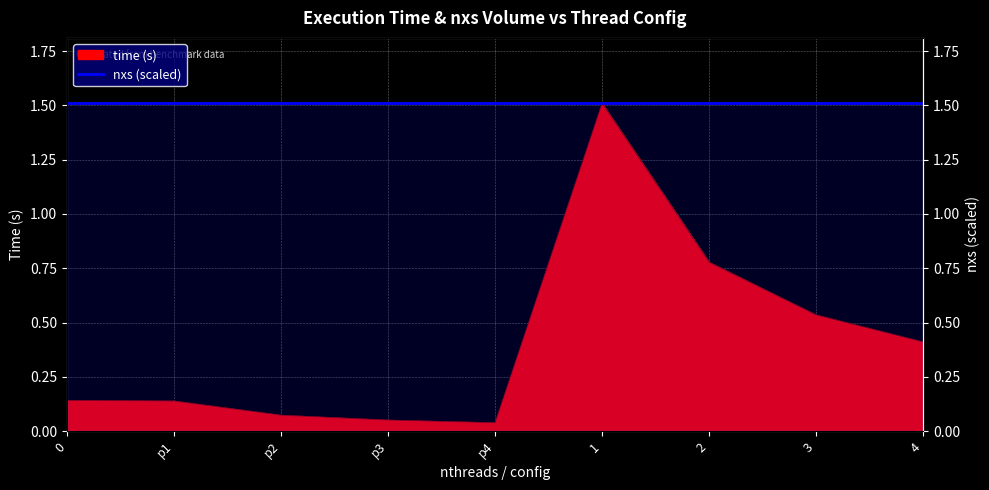

True or false: there are more than 2 points higher than both neighbors.

False